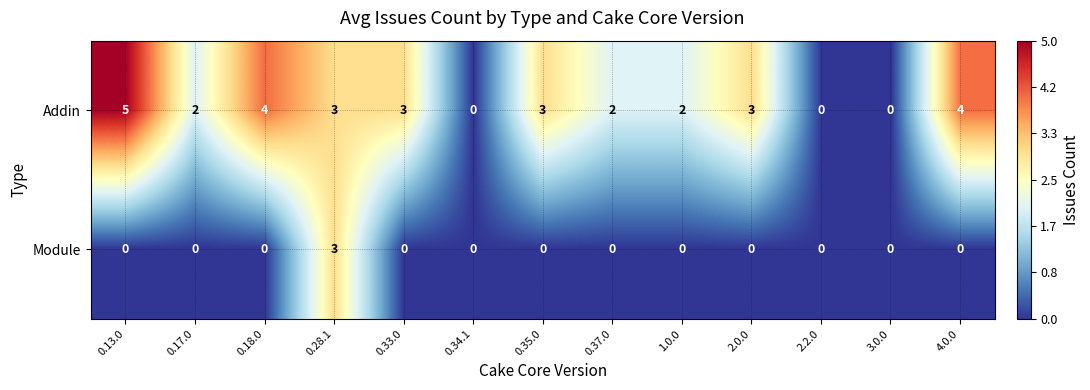

Reading right to left, extract all data points from this chart.

Addin: 4	0	0	3	2	2	3	0	3	3	4	2	5
Module: 0	0	0	0	0	0	0	0	0	3	0	0	0